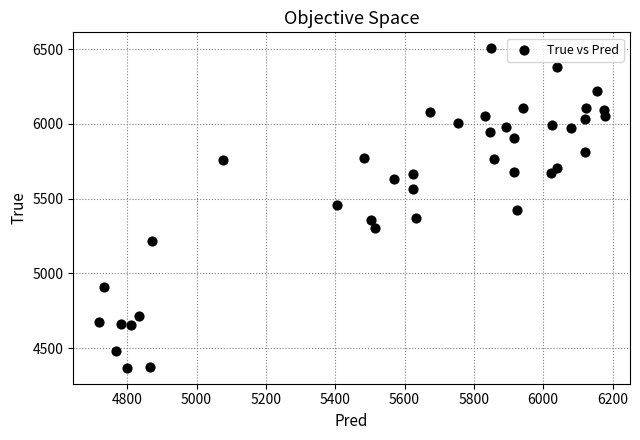

What is the range of Y values (max minus min)?

2136